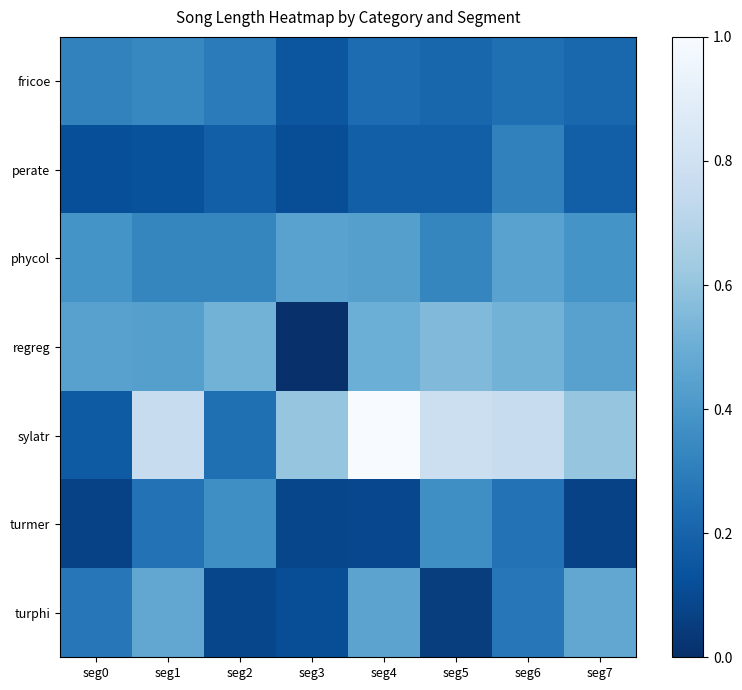

Reading left to right, extract all data points from this chart.

fricoe: seg0=0.3	seg1=0.3	seg2=0.3	seg3=0.1	seg4=0.2	seg5=0.2	seg6=0.2	seg7=0.2
perate: seg0=0.1	seg1=0.1	seg2=0.2	seg3=0.1	seg4=0.2	seg5=0.2	seg6=0.3	seg7=0.2
phycol: seg0=0.4	seg1=0.3	seg2=0.3	seg3=0.4	seg4=0.4	seg5=0.3	seg6=0.4	seg7=0.4
regreg: seg0=0.4	seg1=0.4	seg2=0.5	seg3=0.0	seg4=0.5	seg5=0.6	seg6=0.5	seg7=0.4
sylatr: seg0=0.2	seg1=0.8	seg2=0.2	seg3=0.6	seg4=1.0	seg5=0.8	seg6=0.8	seg7=0.6
turmer: seg0=0.1	seg1=0.3	seg2=0.4	seg3=0.1	seg4=0.1	seg5=0.4	seg6=0.3	seg7=0.1
turphi: seg0=0.3	seg1=0.5	seg2=0.1	seg3=0.1	seg4=0.5	seg5=0.1	seg6=0.3	seg7=0.5